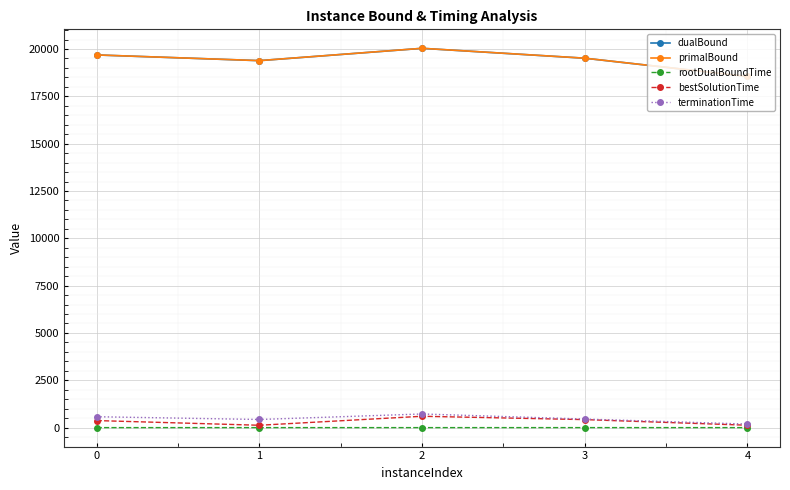

Is the value of primalBound at 0 greater than the value of terminationTime at 4?

Yes